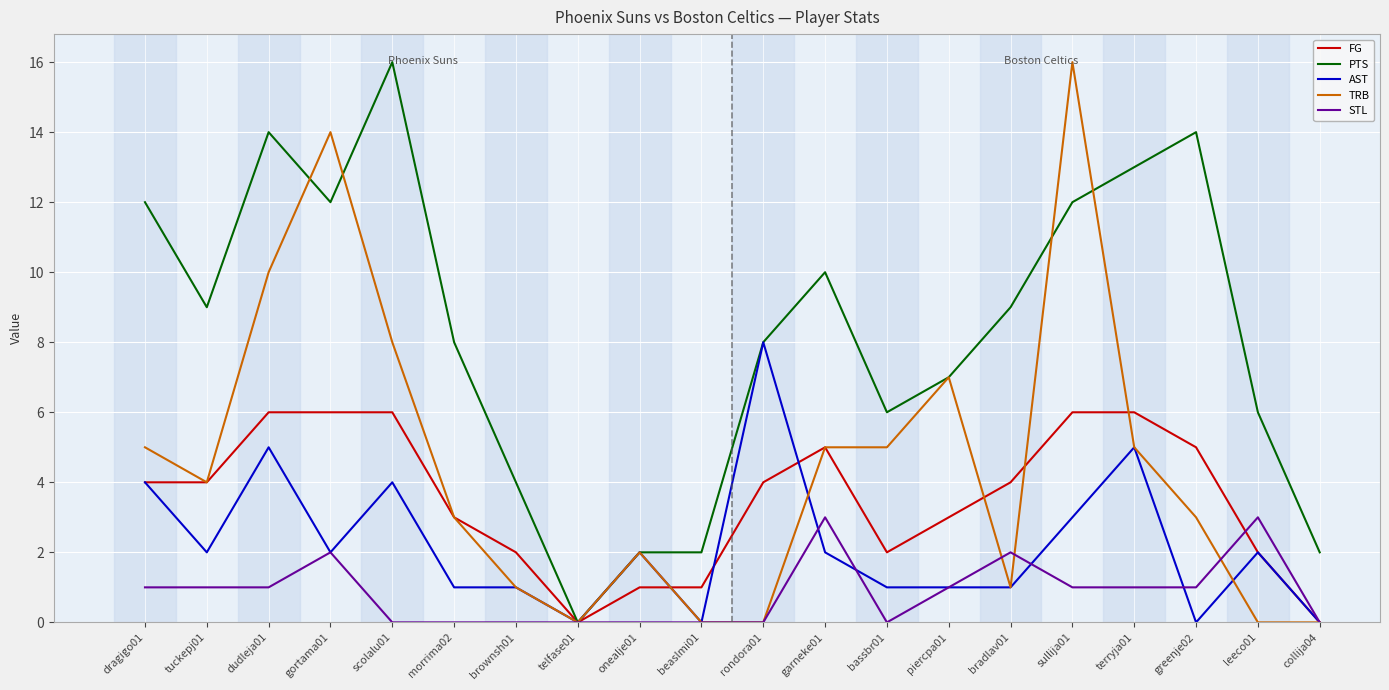

Reading left to right, transcribe all the data shown in this chart.

FG: dragigo01=4	tuckepj01=4	dudleja01=6	gortama01=6	scolalu01=6	morrima02=3	brownsh01=2	telfase01=0	onealje01=1	beaslmi01=1	rondora01=4	garneke01=5	bassbr01=2	piercpa01=3	bradlav01=4	sullija01=6	terryja01=6	greenje02=5	leeco01=2	collija04=0
PTS: dragigo01=12	tuckepj01=9	dudleja01=14	gortama01=12	scolalu01=16	morrima02=8	brownsh01=4	telfase01=0	onealje01=2	beaslmi01=2	rondora01=8	garneke01=10	bassbr01=6	piercpa01=7	bradlav01=9	sullija01=12	terryja01=13	greenje02=14	leeco01=6	collija04=2
AST: dragigo01=4	tuckepj01=2	dudleja01=5	gortama01=2	scolalu01=4	morrima02=1	brownsh01=1	telfase01=0	onealje01=2	beaslmi01=0	rondora01=8	garneke01=2	bassbr01=1	piercpa01=1	bradlav01=1	sullija01=3	terryja01=5	greenje02=0	leeco01=2	collija04=0
TRB: dragigo01=5	tuckepj01=4	dudleja01=10	gortama01=14	scolalu01=8	morrima02=3	brownsh01=1	telfase01=0	onealje01=2	beaslmi01=0	rondora01=0	garneke01=5	bassbr01=5	piercpa01=7	bradlav01=1	sullija01=16	terryja01=5	greenje02=3	leeco01=0	collija04=0
STL: dragigo01=1	tuckepj01=1	dudleja01=1	gortama01=2	scolalu01=0	morrima02=0	brownsh01=0	telfase01=0	onealje01=0	beaslmi01=0	rondora01=0	garneke01=3	bassbr01=0	piercpa01=1	bradlav01=2	sullija01=1	terryja01=1	greenje02=1	leeco01=3	collija04=0